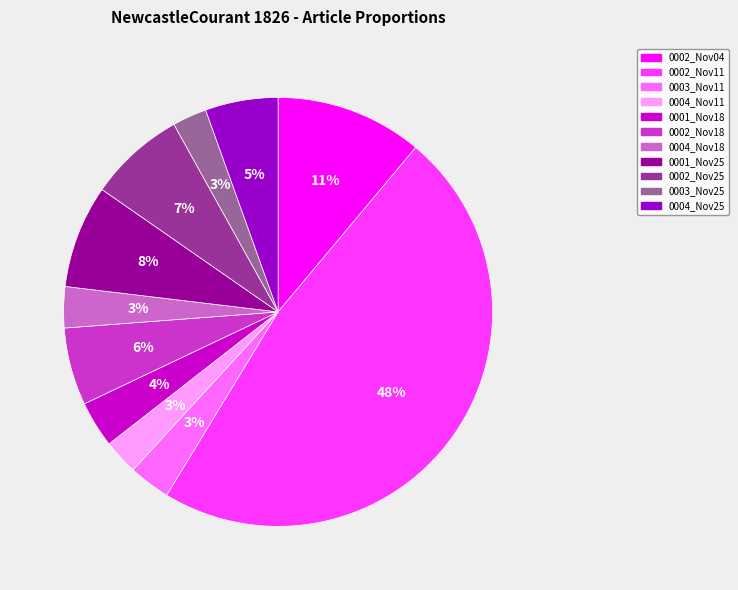

Is there a majority slice in this chart?

No